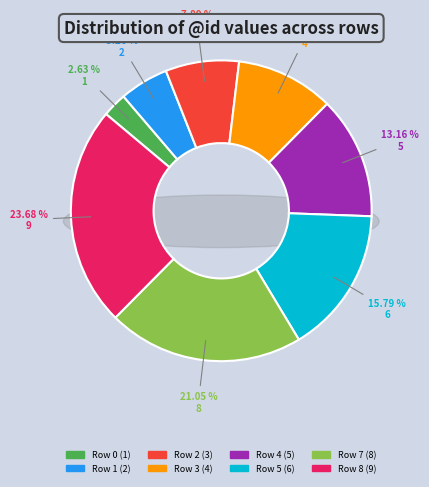

To the nearest percent, what portion does Row 0 represent?

3%